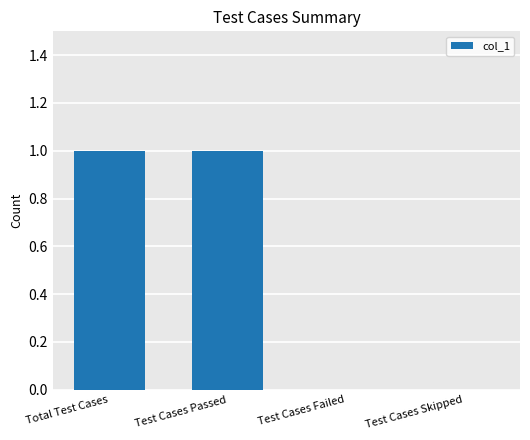

Count the values in the range 0 to 1.

4